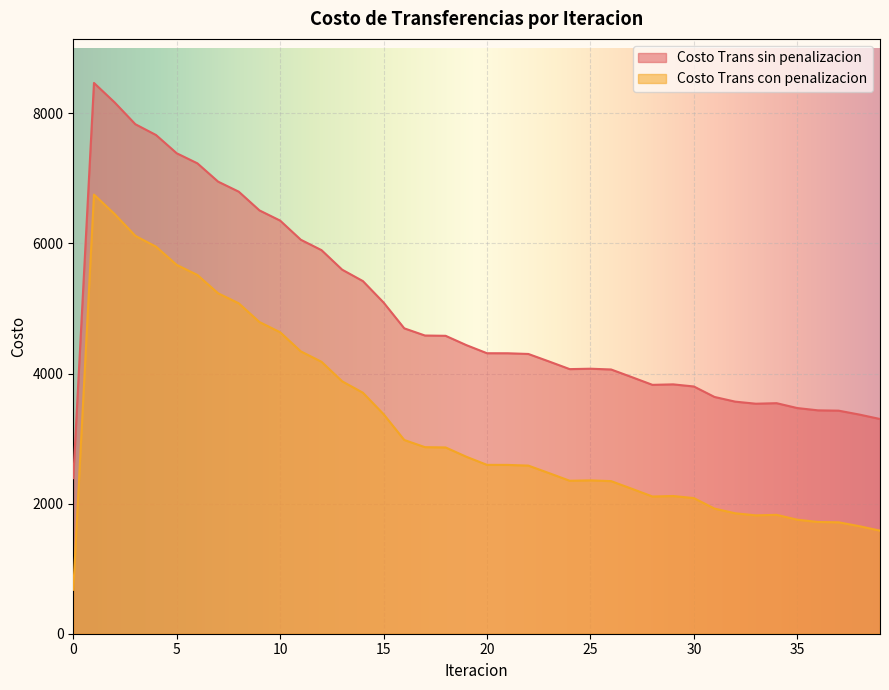

What is the difference between the Costo Trans sin penalizacion values at 37 and 32?

138.7